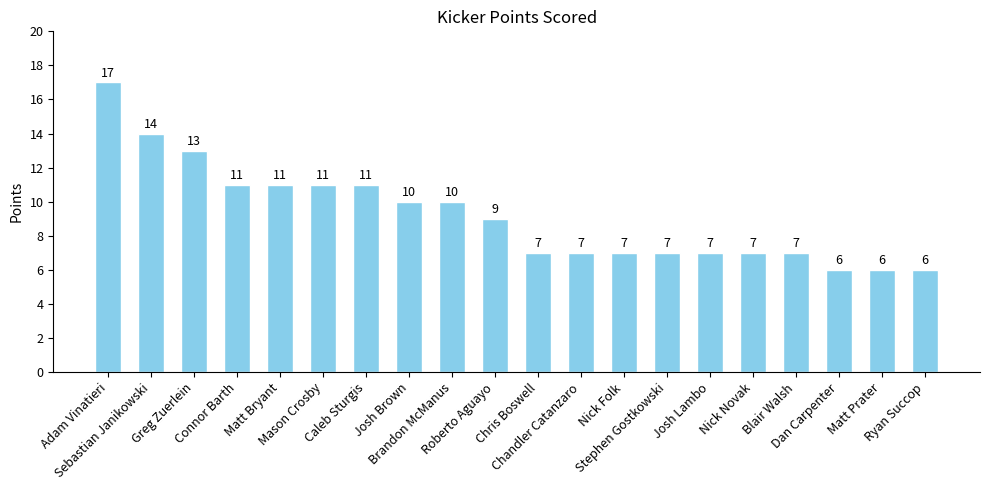

What is the greatest value displayed?

17